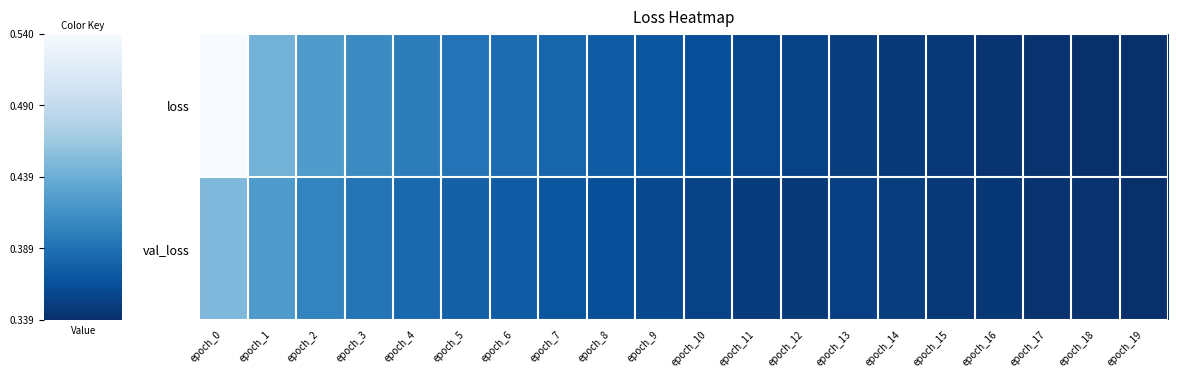

At which category does the chart reach its minimum across all series?

epoch_19